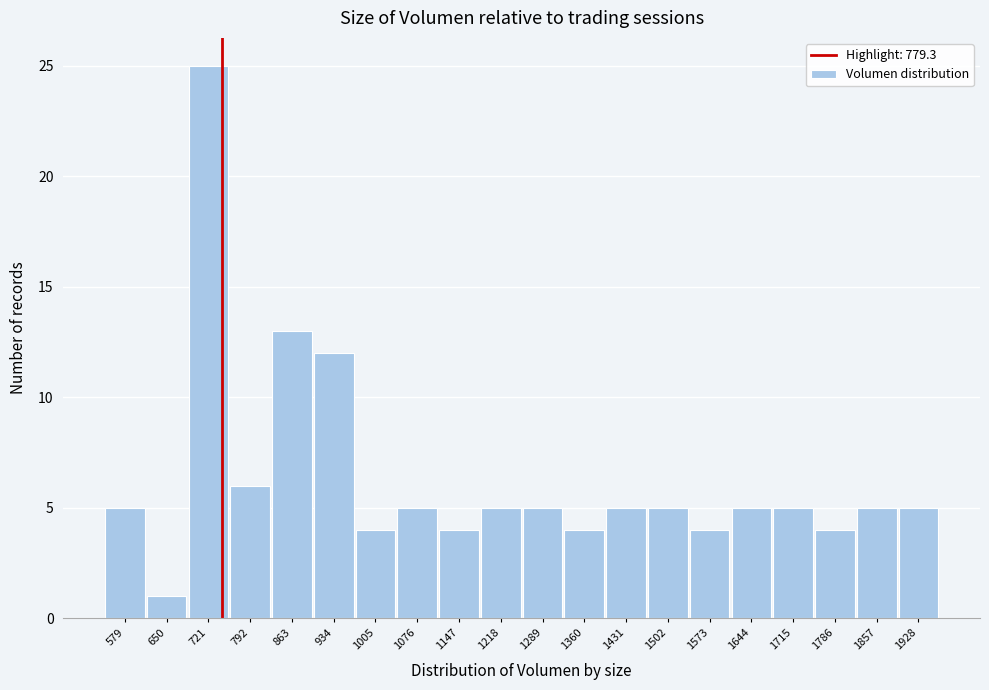

Reading left to right, list all the values displayed in this chart.

5	1	25	6	13	12	4	5	4	5	5	4	5	5	4	5	5	4	5	5